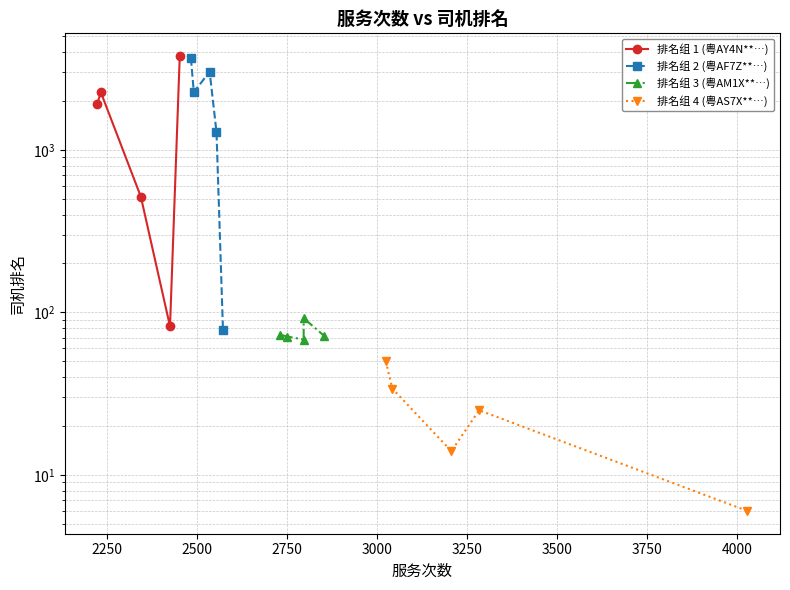

What is the greatest value displayed?

3774